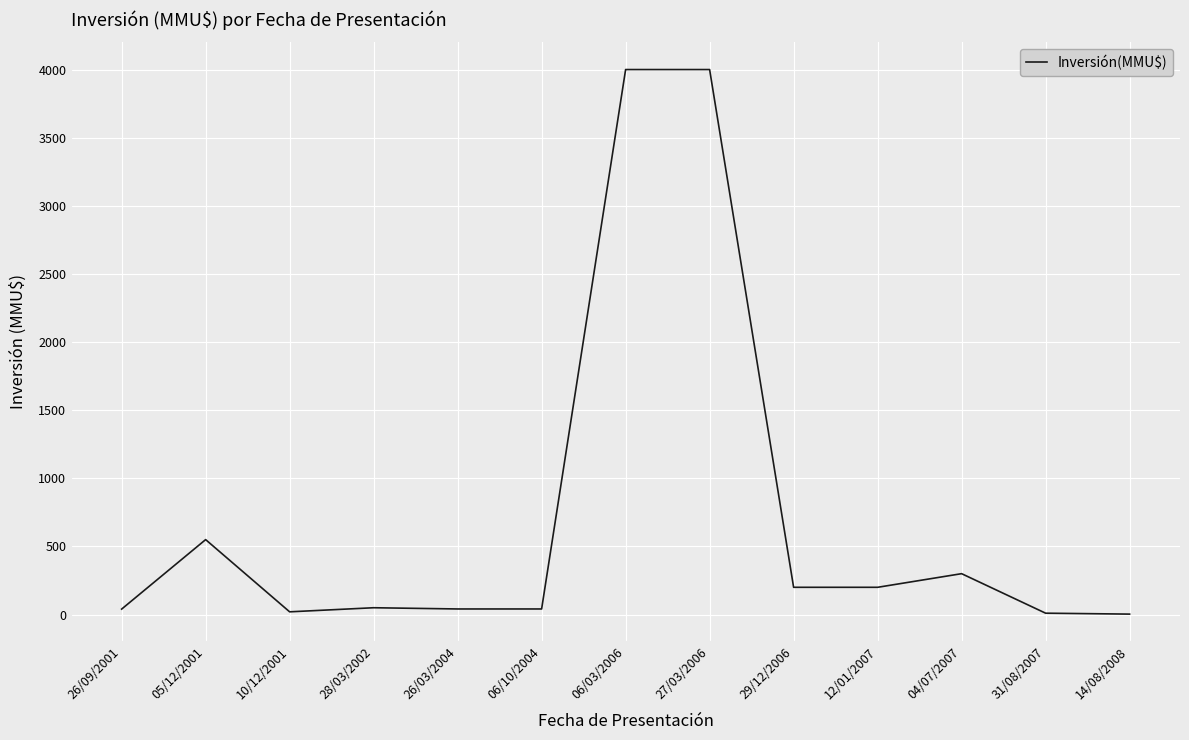

True or false: the data shows 200.0 at 12/01/2007.

True